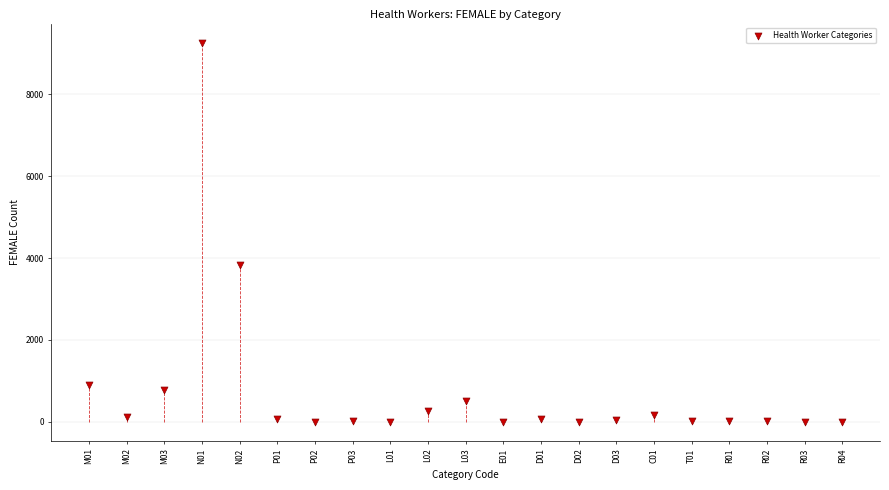

What is the range of Y values (max minus min)?

9262